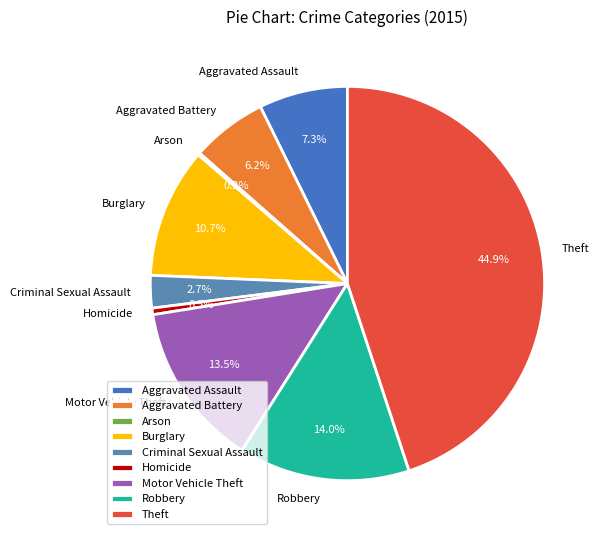

Does Aggravated Assault represent more than half of the total?

No